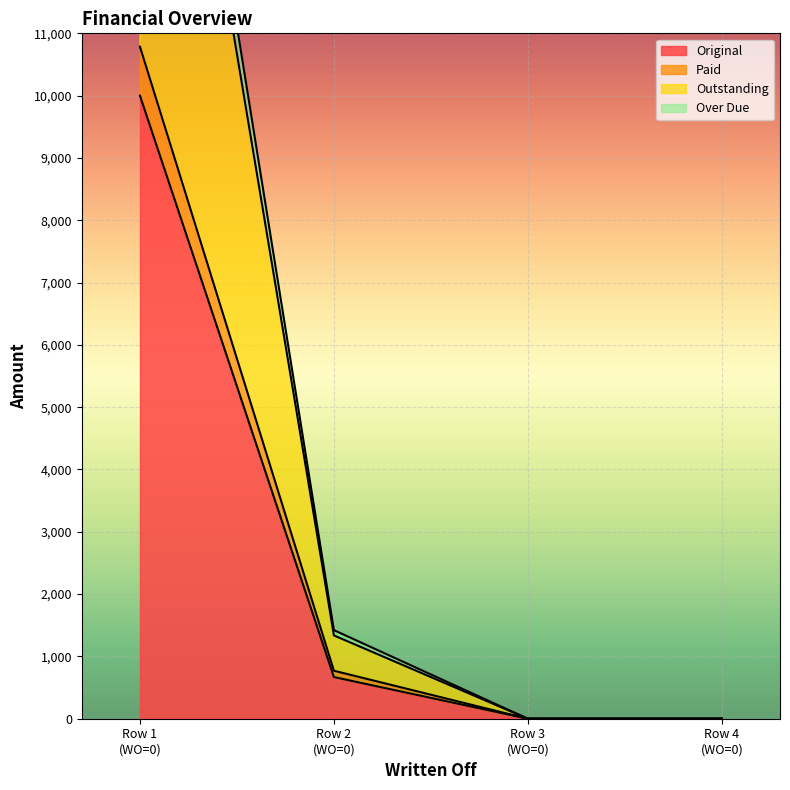

How many data points does each series have?

4